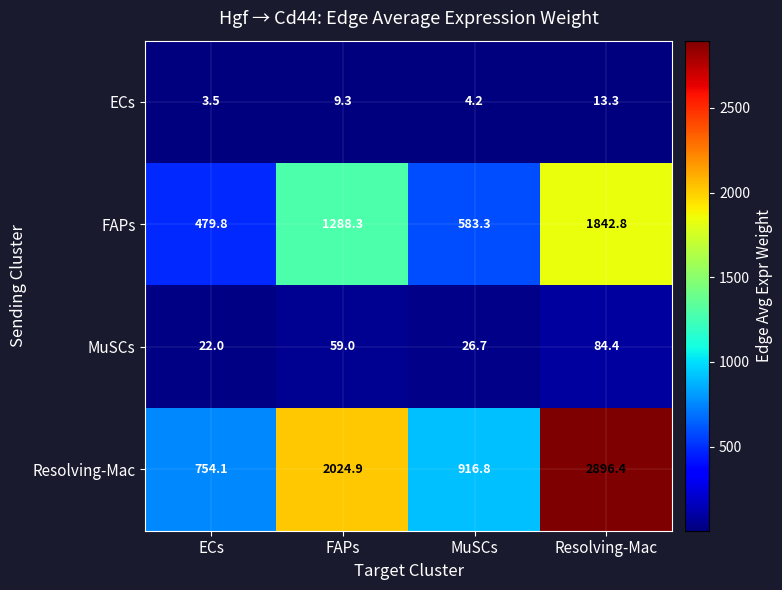

Count the number of categories in the chart.

4